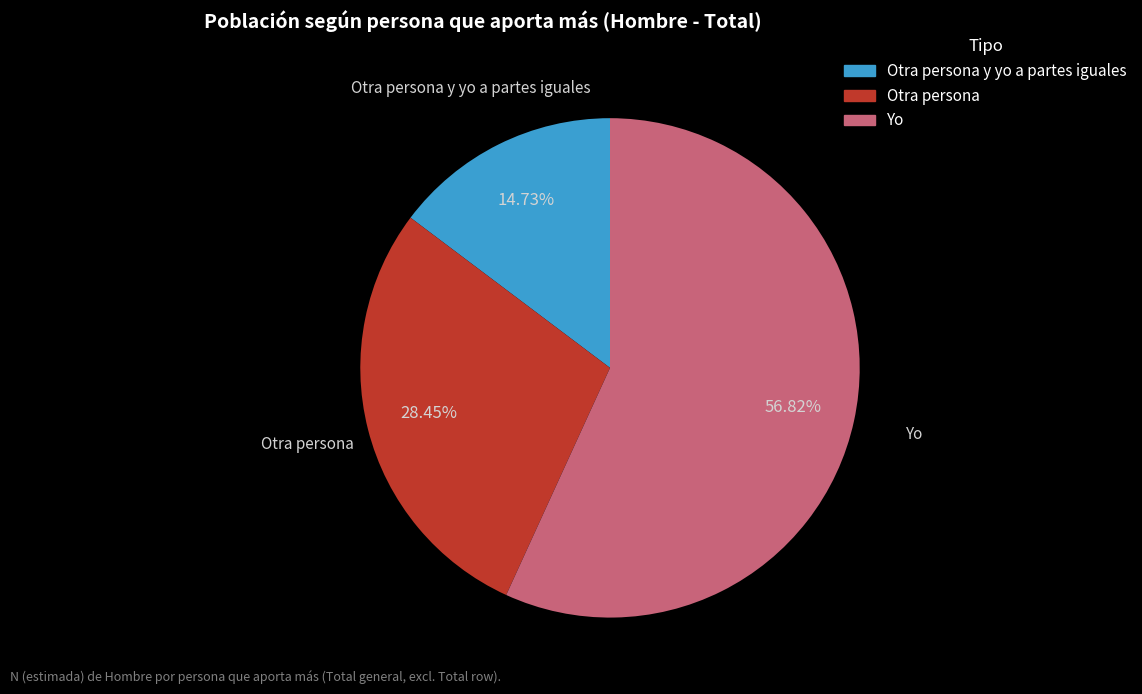

Is there a majority slice in this chart?

Yes